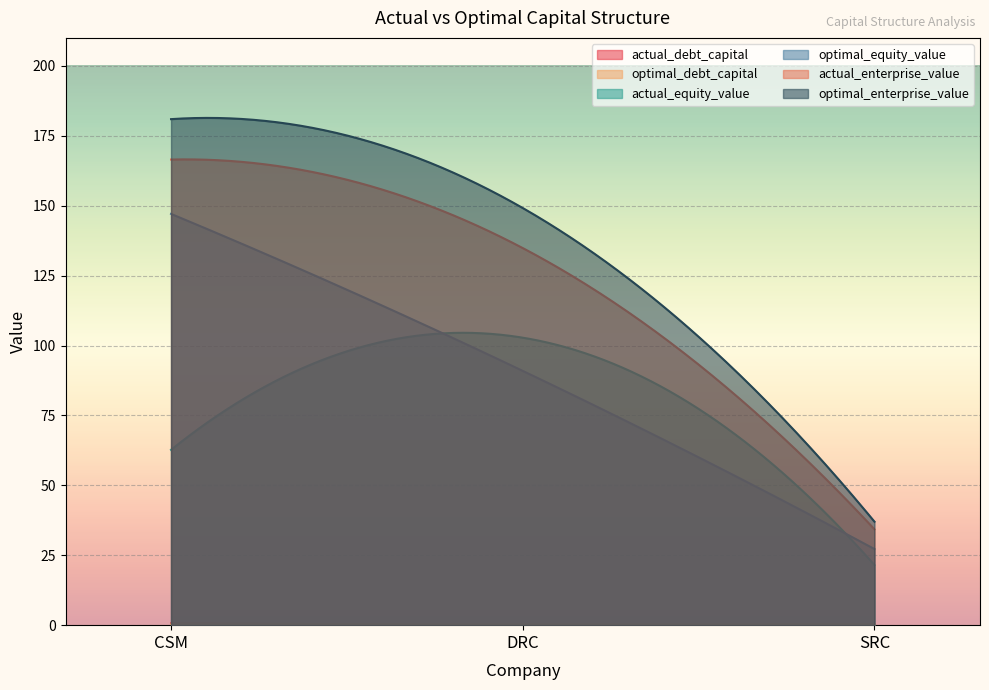

What is the lowest value of the optimal_equity_value series?

27.2